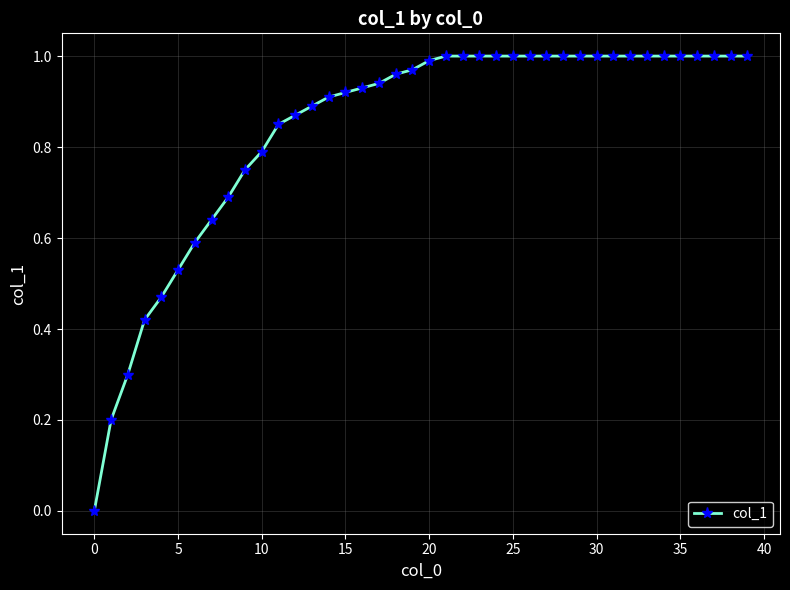

What is the sum of all values?

33.6